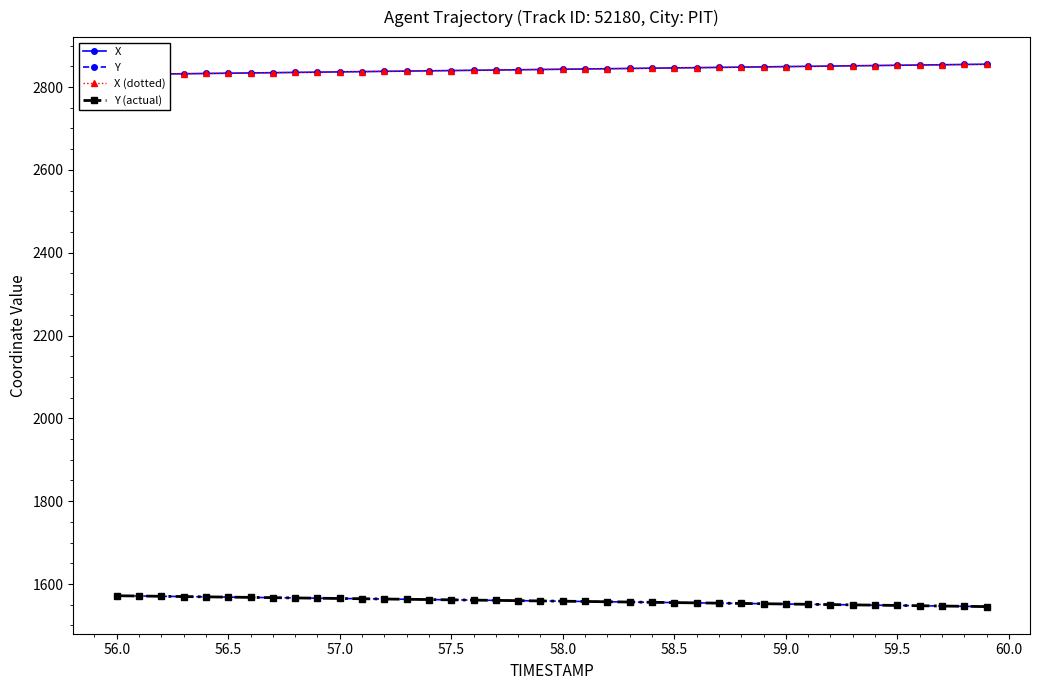

What is the maximum value for X (dotted)?

2855.1